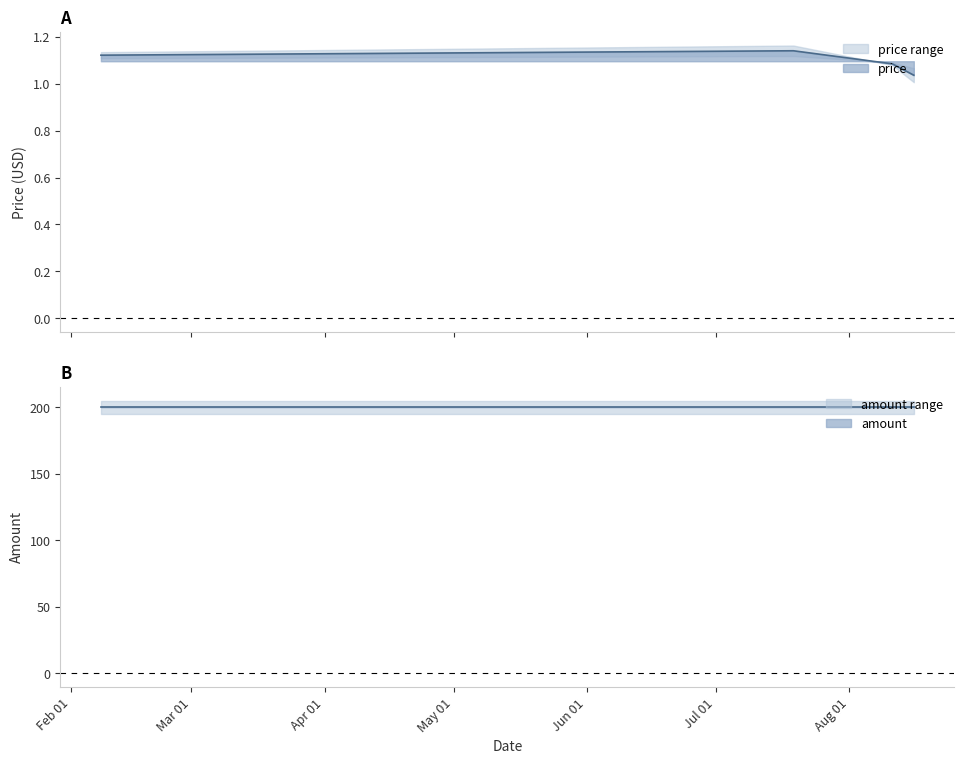

Which category has the highest value across all series?

2023-07-19